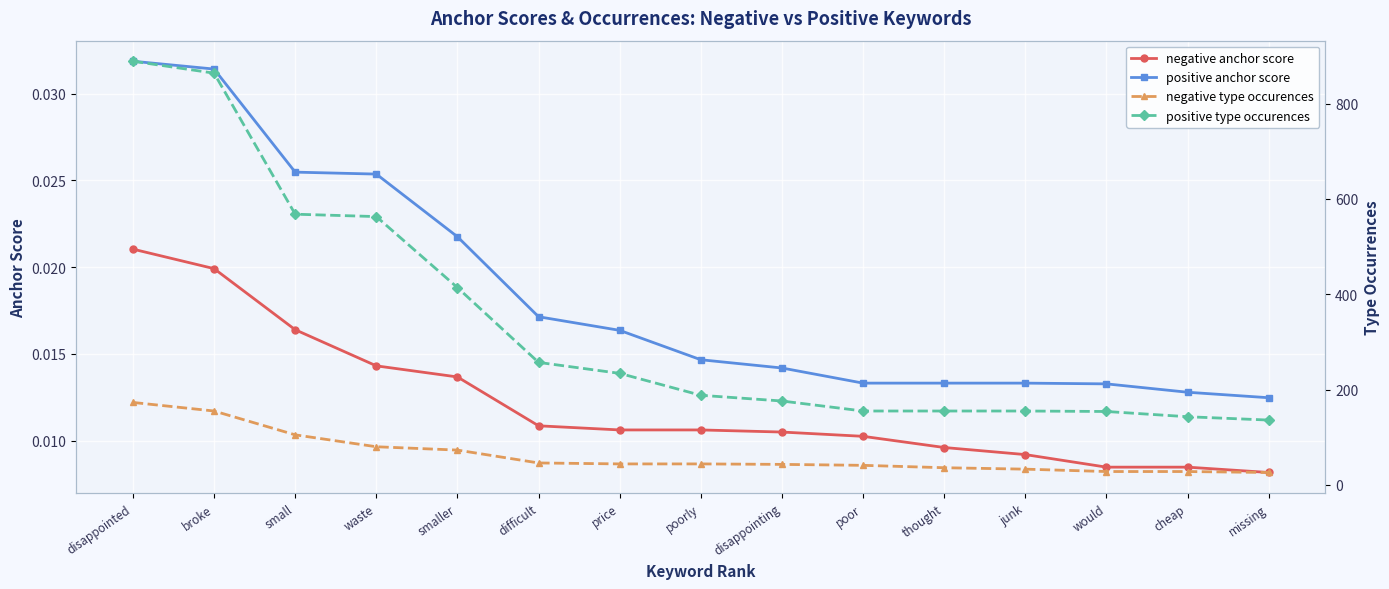

Rank the series at missing from highest to lowest value.

positive type occurences, negative type occurences, positive anchor score, negative anchor score